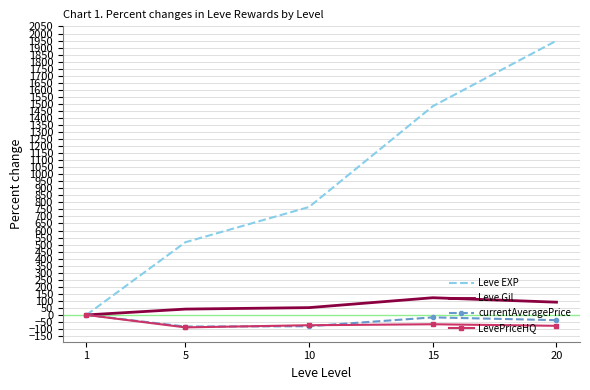

Which series changed the most between 1 and 5?

Leve EXP